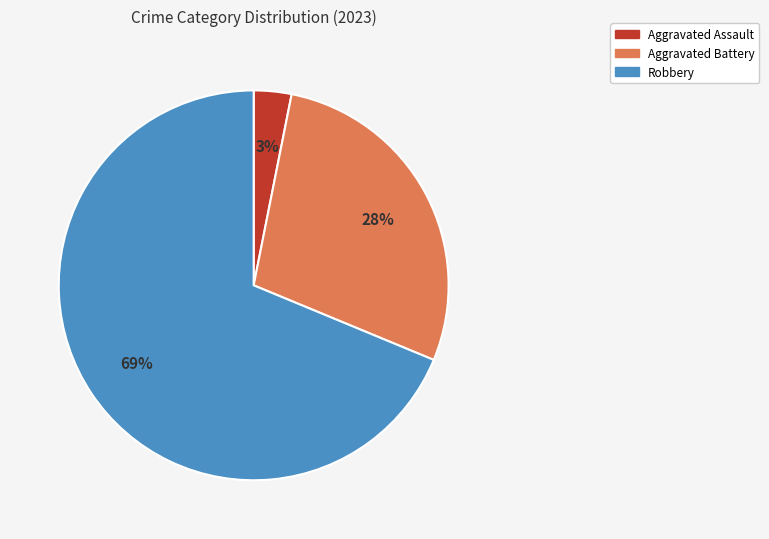

Does any single category account for the majority?

Yes